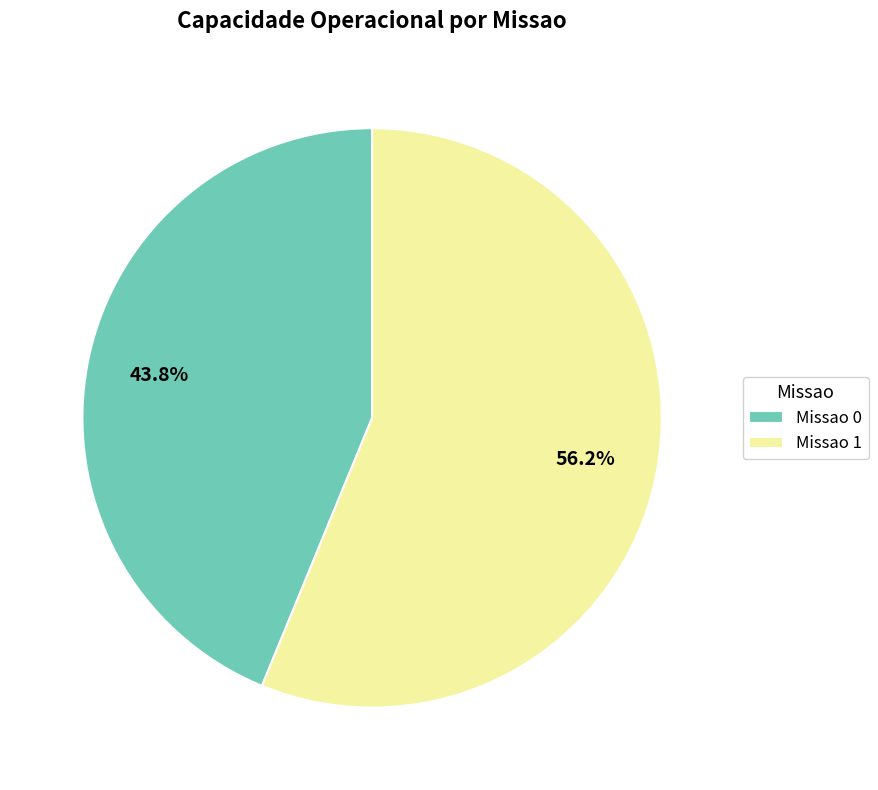

Which has a higher value, Missao 1 or Missao 0?

Missao 1